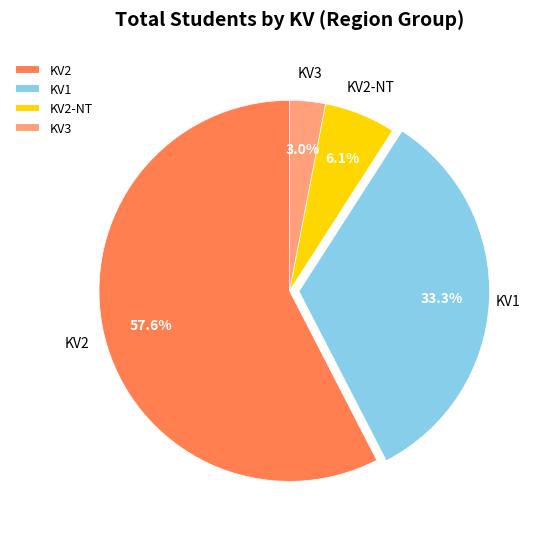

How many slices are in this pie chart?

4